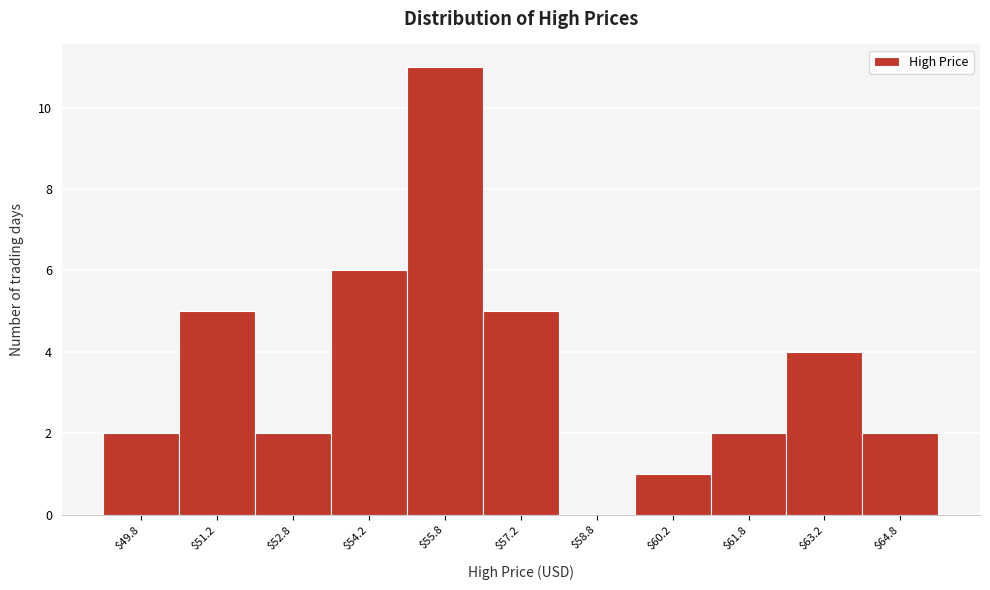

Reading left to right, list every bar in this chart as the range it spans on the x-axis followed by its height. Neither the bar edges nor the heights are printed on the chart, so give them approximately, as read against the axes.

49.0 to 50.5: 2
50.5 to 52.0: 5
52.0 to 53.5: 2
53.5 to 55.0: 6
55.0 to 56.5: 11
56.5 to 58.0: 5
58.0 to 59.5: 0
59.5 to 61.0: 1
61.0 to 62.5: 2
62.5 to 64.0: 4
64.0 to 65.5: 2